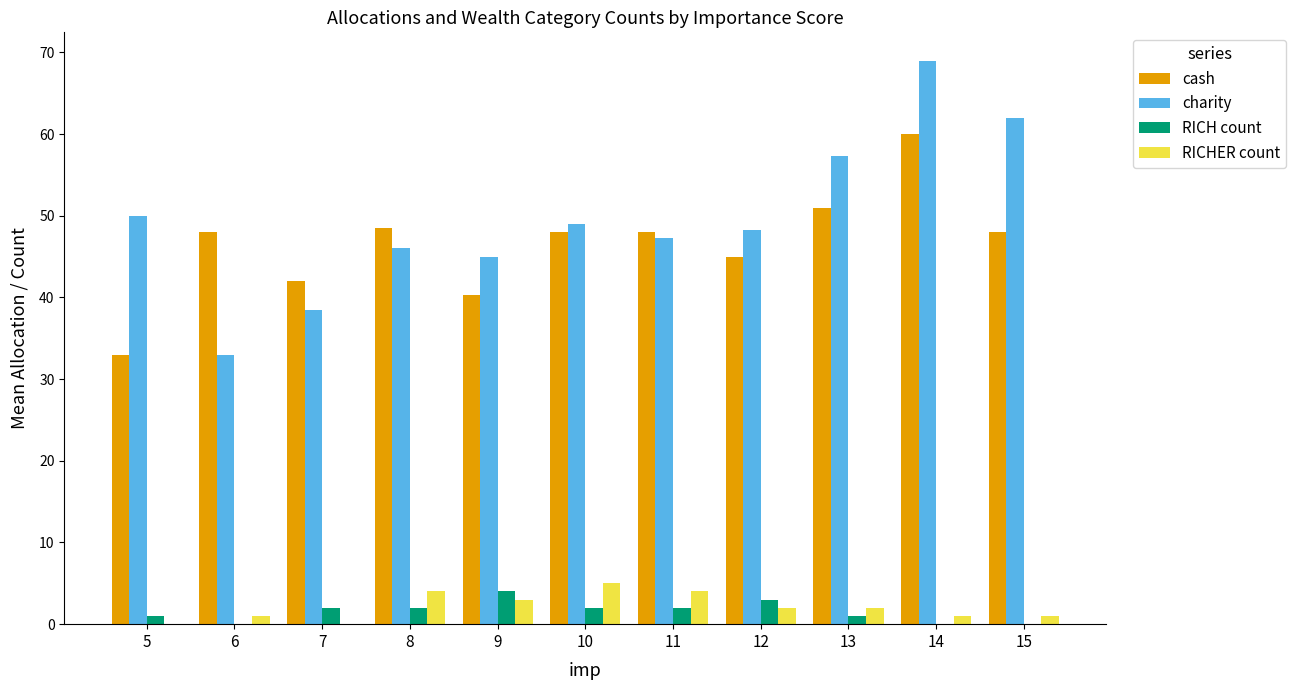

True or false: RICHER count has a value of 6.6 at 8.

False